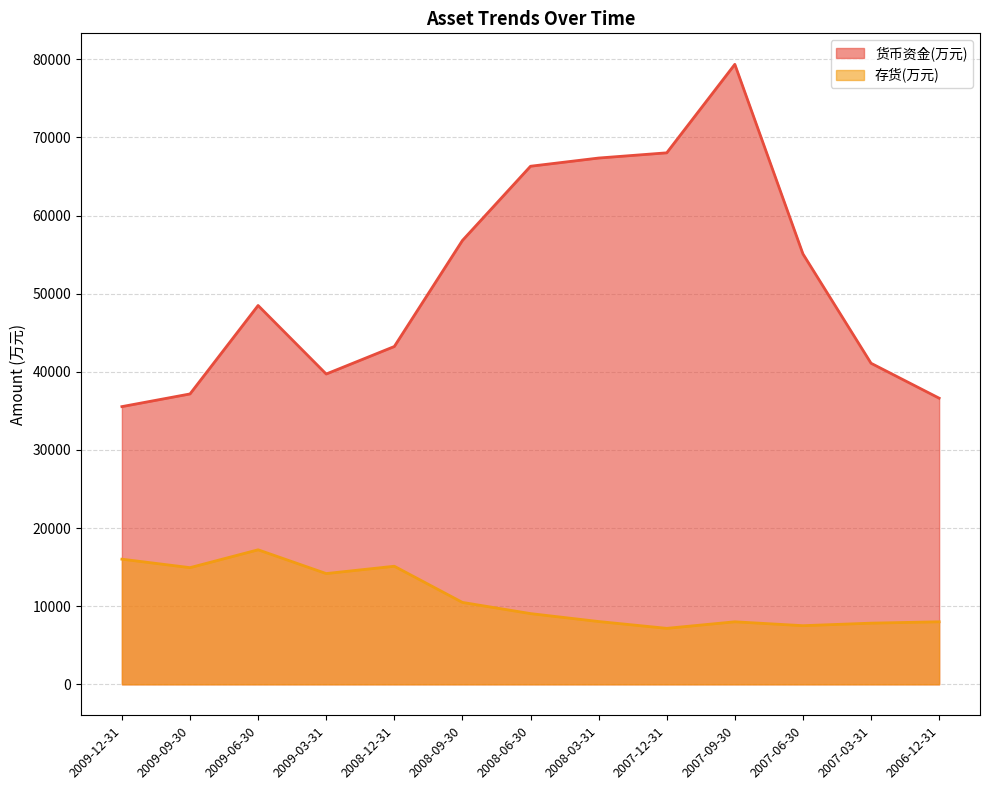

Reading left to right, list all the values displayed in this chart.

货币资金(万元): 2009-12-31=35548	2009-09-30=37170	2009-06-30=48492	2009-03-31=39720	2008-12-31=43242	2008-09-30=56814	2008-06-30=66319	2008-03-31=67369	2007-12-31=68036	2007-09-30=79364	2007-06-30=55096	2007-03-31=41099	2006-12-31=36628
存货(万元): 2009-12-31=16018	2009-09-30=14933	2009-06-30=17218	2009-03-31=14176	2008-12-31=15113	2008-09-30=10484	2008-06-30=9051	2008-03-31=8036	2007-12-31=7163	2007-09-30=8002	2007-06-30=7504	2007-03-31=7827	2006-12-31=8004